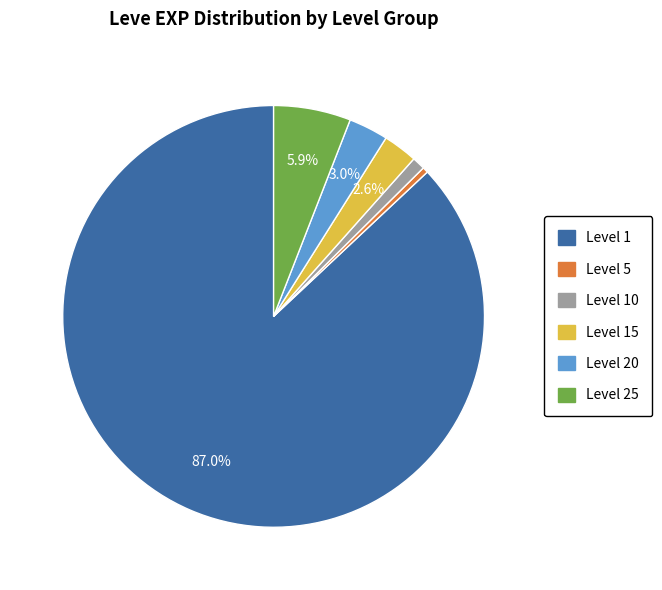

Is there a majority slice in this chart?

Yes